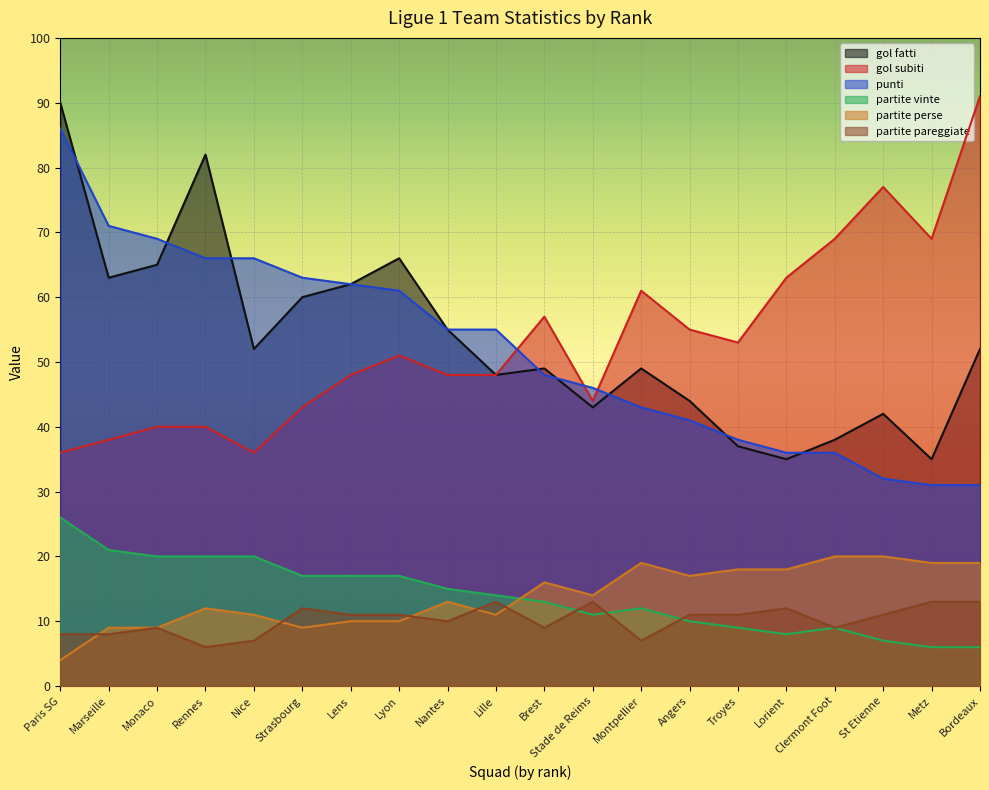

Is the value of partite vinte at Monaco greater than the value of partite pareggiate at Stade de Reims?

Yes